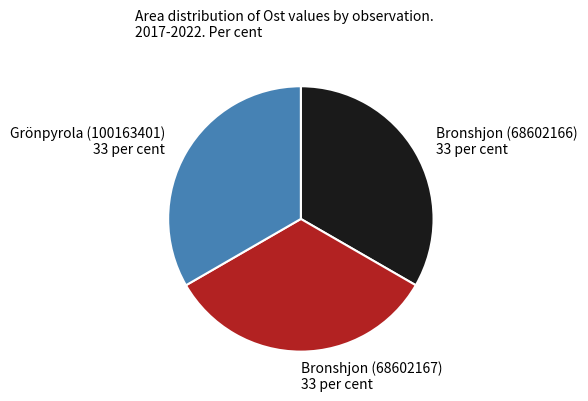

The Grönpyrola (100163401) slice represents 33% of the pie. True or false?

True